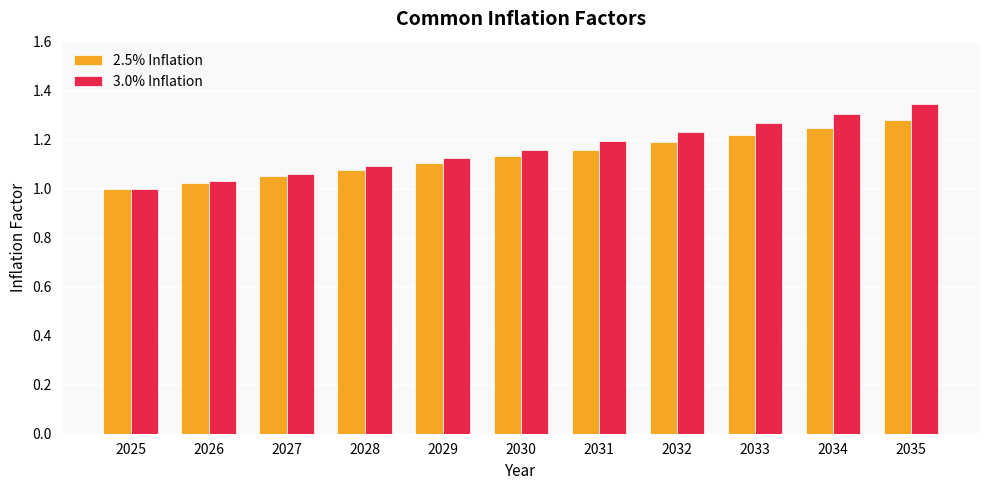

Which series has the largest total across all categories?

3.0% Inflation